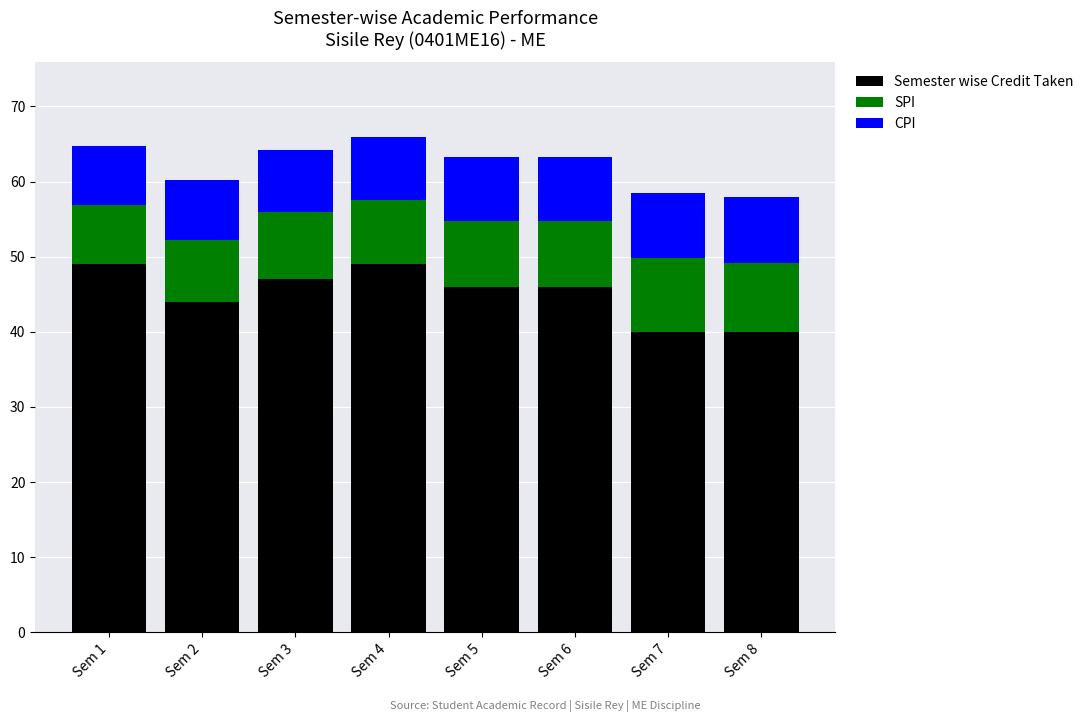

What is the total value across all series at Sem 3?

64.2